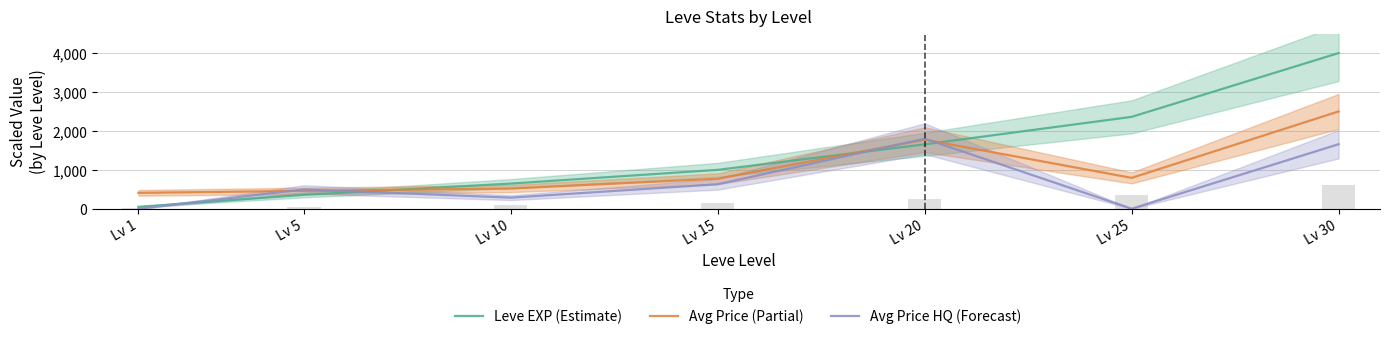

What is the difference between the Avg Price HQ (Forecast) values at Lv 20 and Lv 25?

1800.0